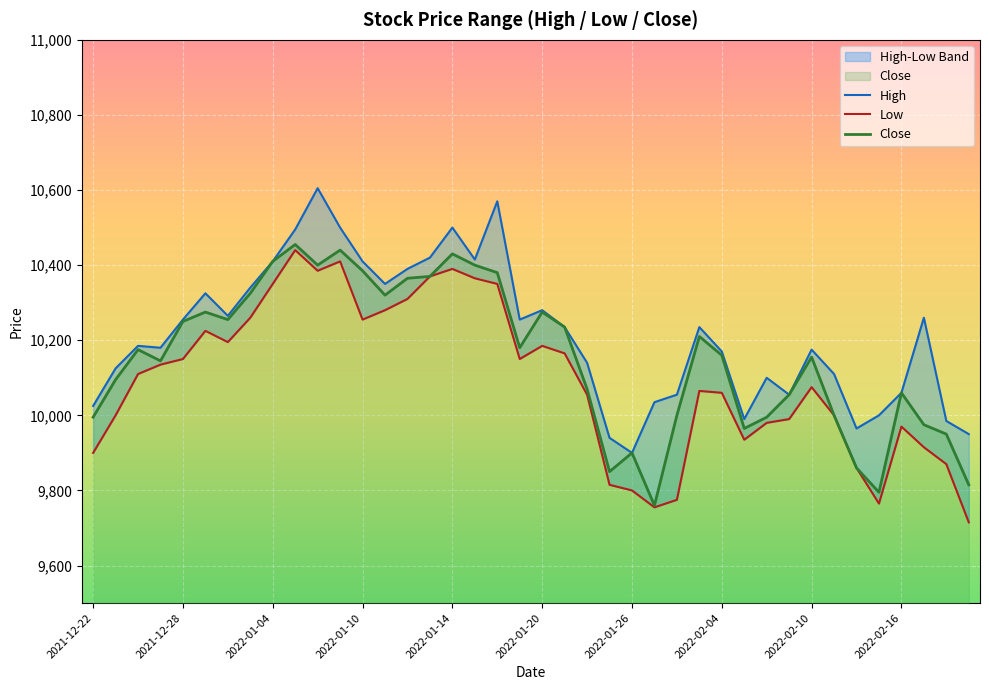

What is the highest value of the Close series?

10455